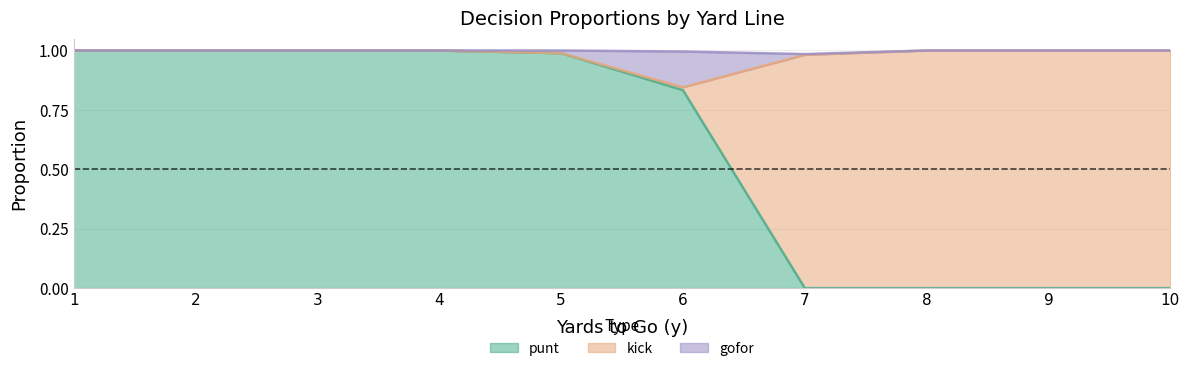

Is it true that punt equals 0.0 at 7?

True